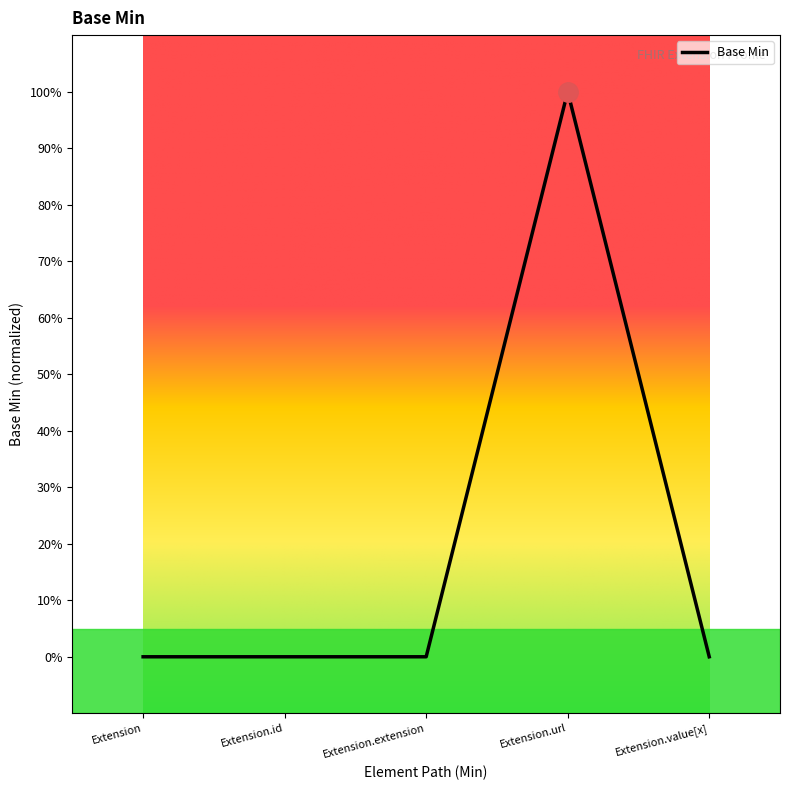

List the labels in order of value, largest first.

Extension.url, Extension, Extension.id, Extension.extension, Extension.value[x]